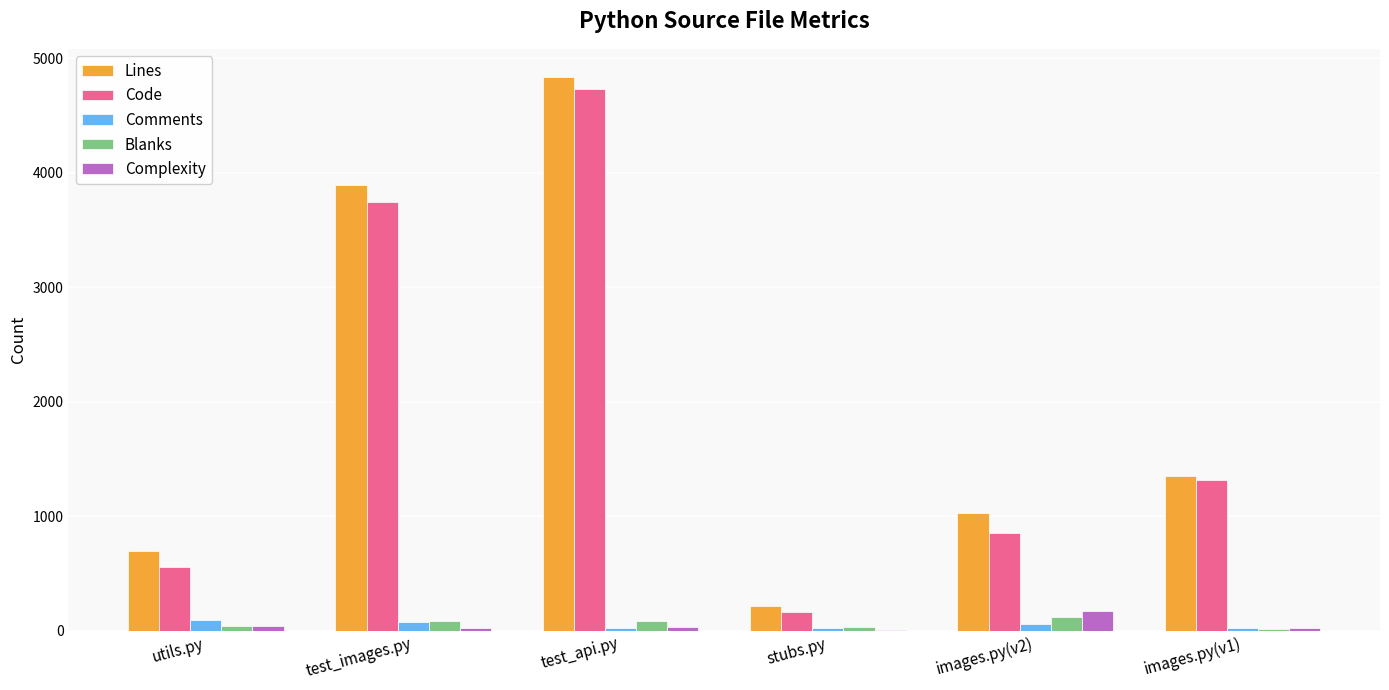

Which series has the largest total across all categories?

Lines